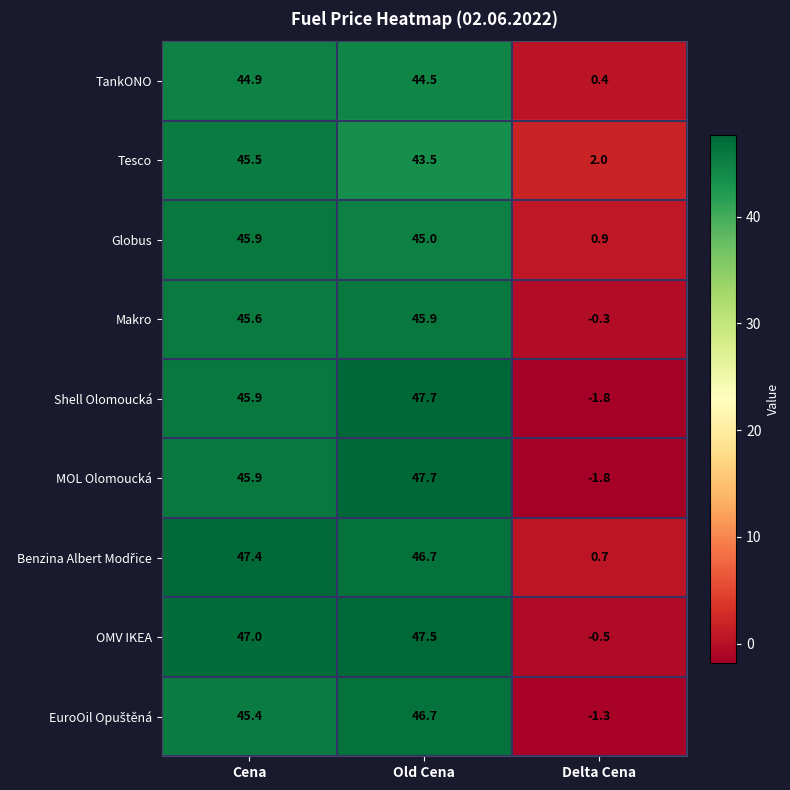

How many values in the TankONO series are below 44?

1